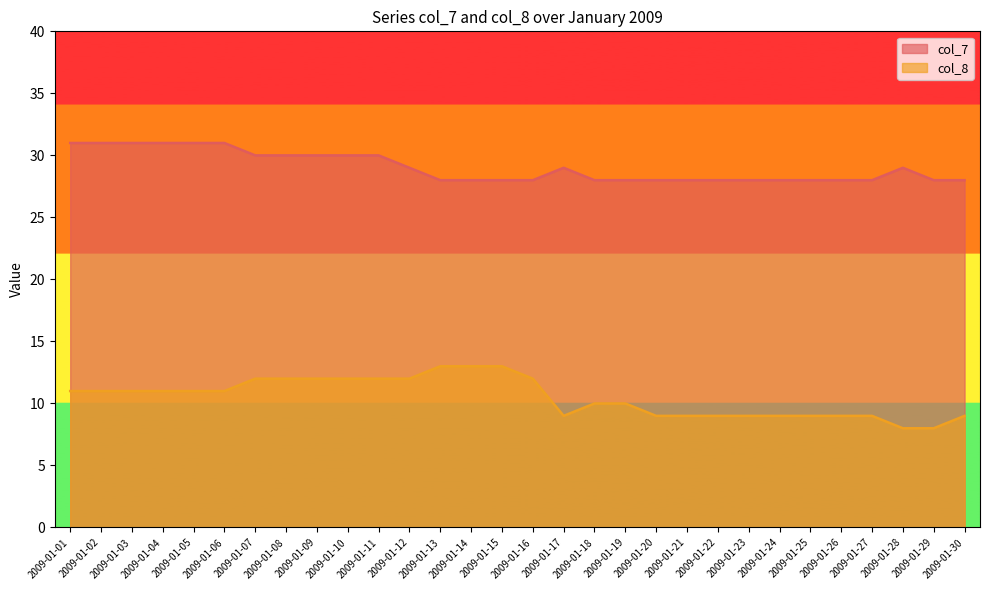

At which category does col_7 reach its first local peak?

2009-01-17